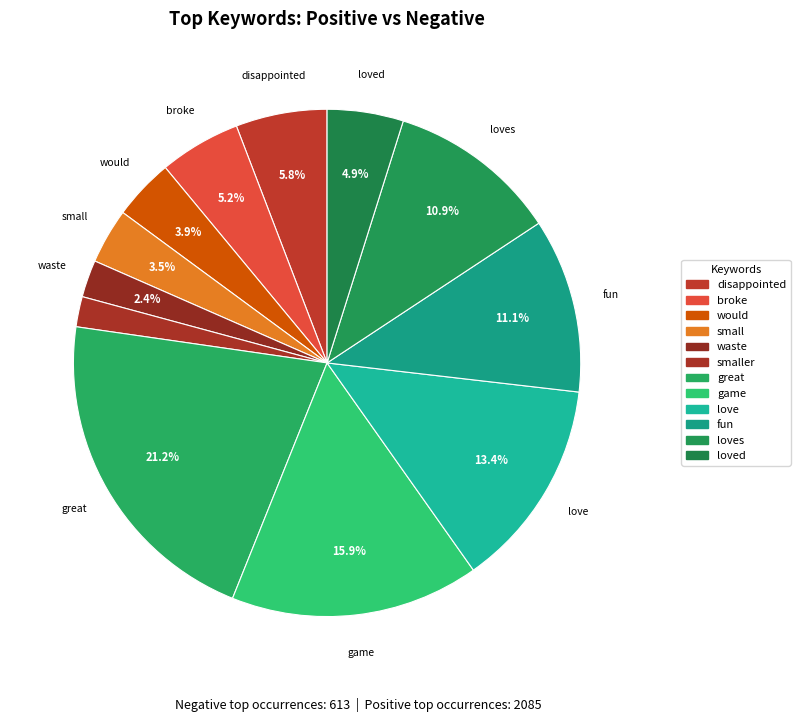

Count the number of slices in the pie.

12